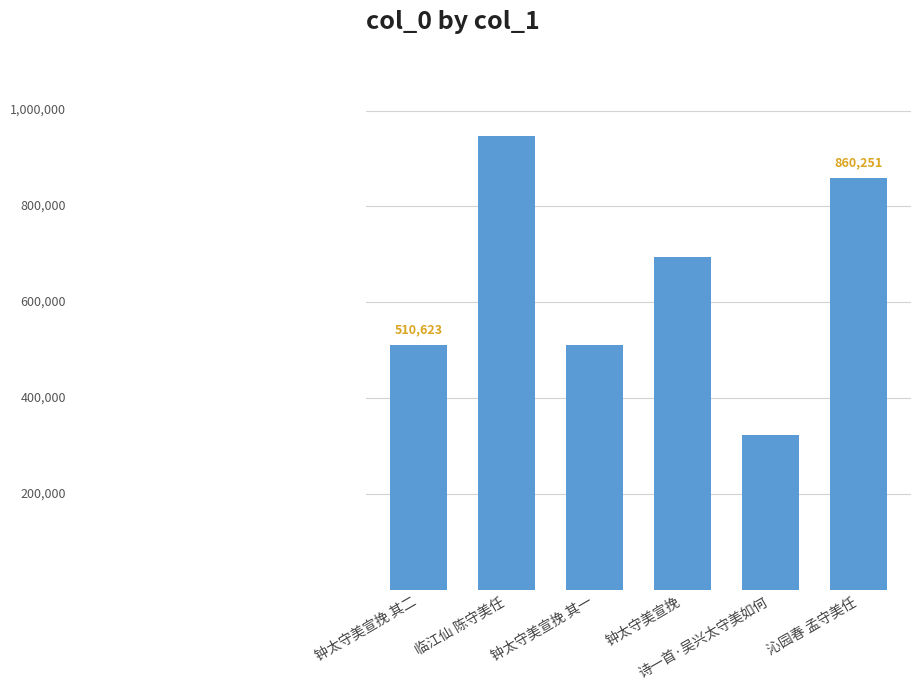

Rank the categories by value from highest to lowest.

临江仙 陈守美任, 沁园春 孟守美任, 钟太守美宣挽, 钟太守美宣挽 其二, 钟太守美宣挽 其一, 诗一首·吴兴太守美如何